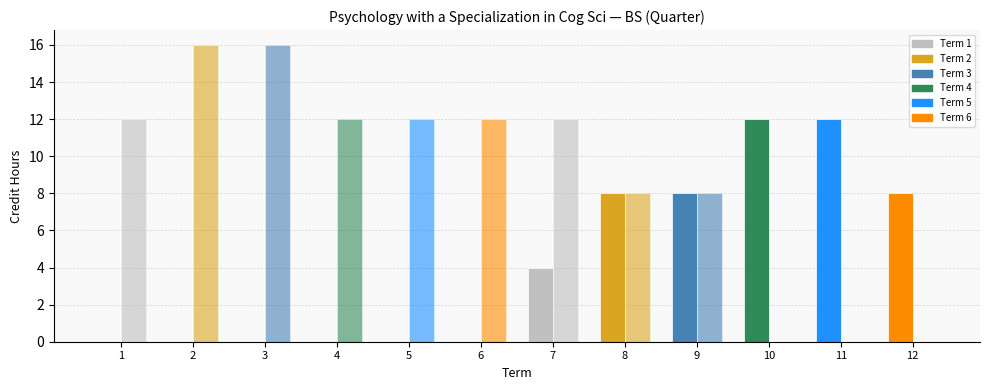

Are the bars grouped side by side (vs. stacked)?

Yes